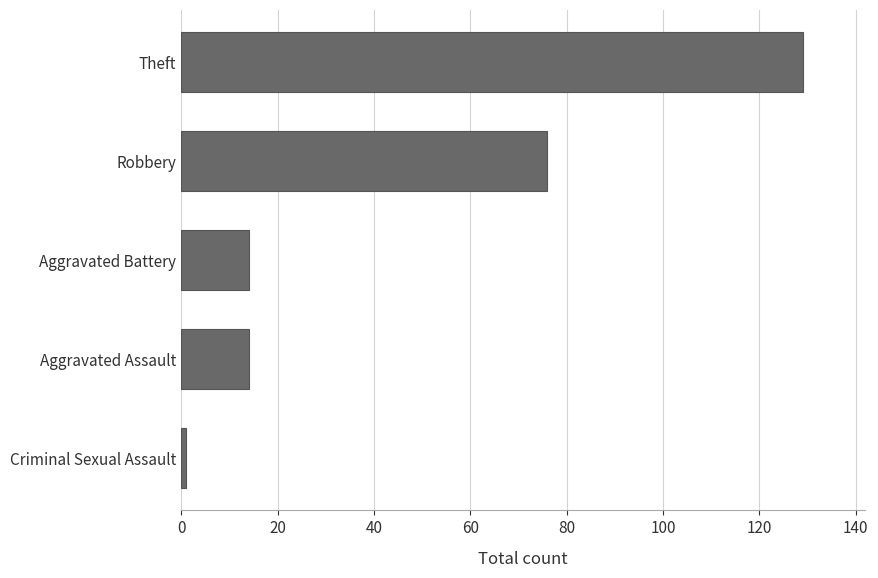

What is the minimum value shown in the chart?

1